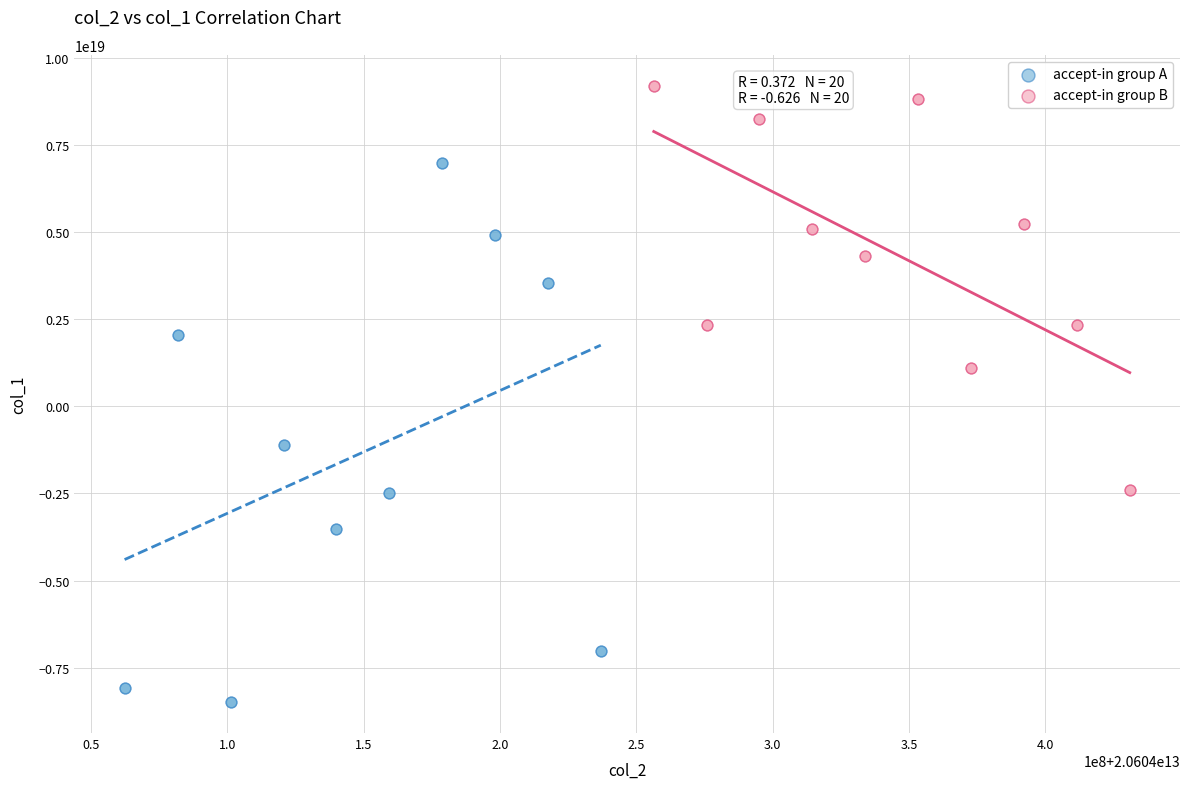

Which series contains the lowest Y value?

accept-in group A